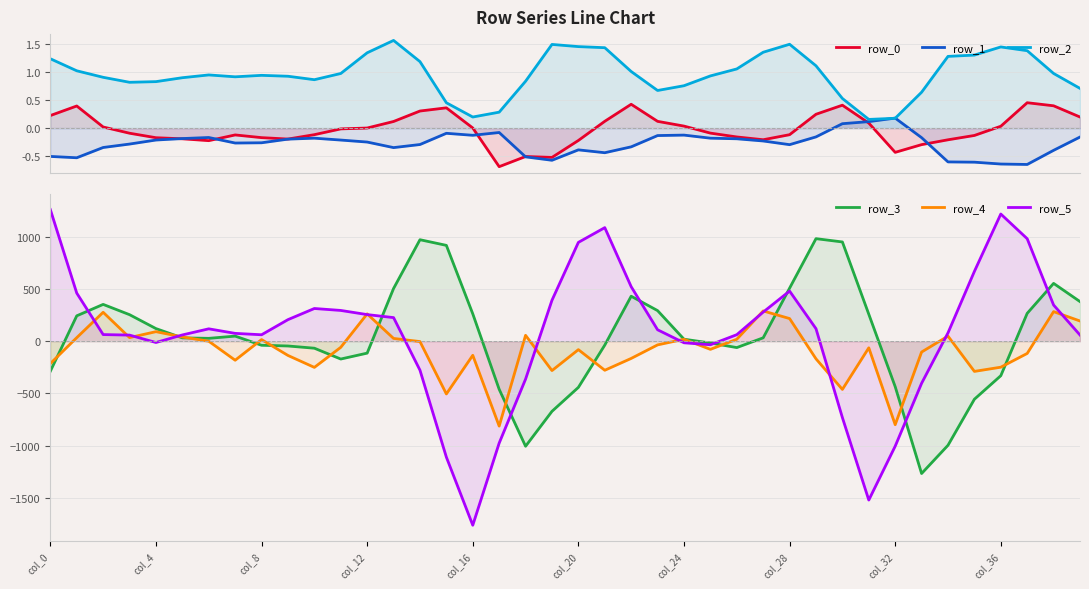

What is the average value of the row_1 series?

-0.3